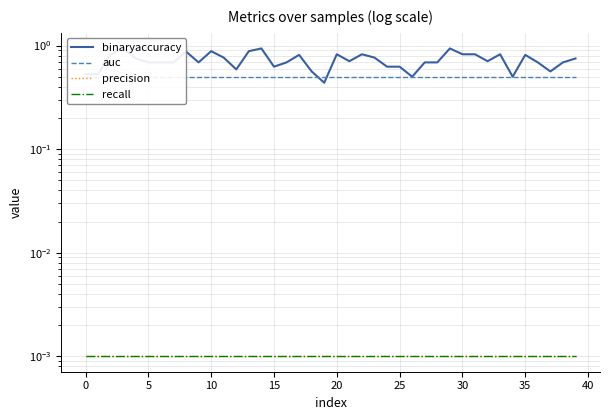

Which series has the largest range (max minus min)?

binaryaccuracy